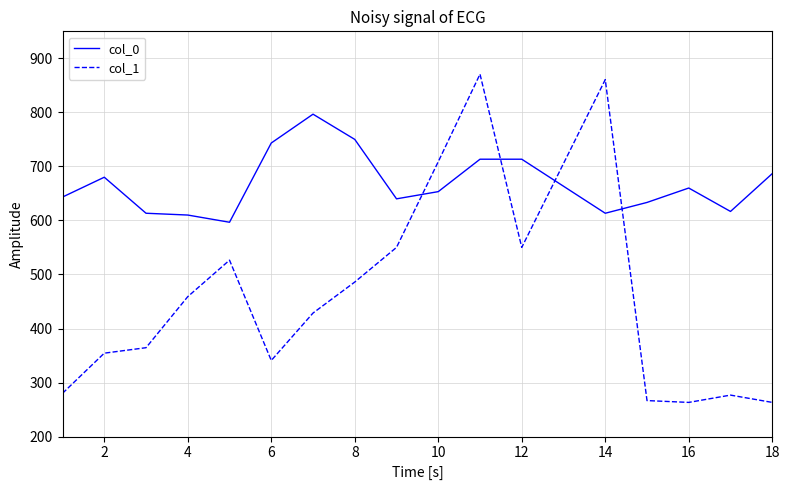

What is the sum of all col_1 values?

8555.6